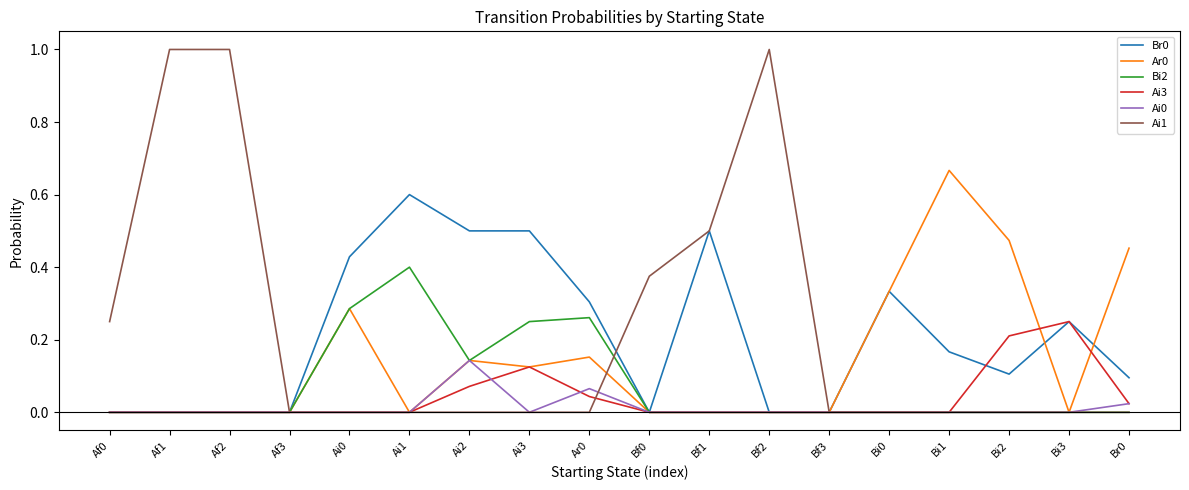

How many lines are shown in the chart?

6